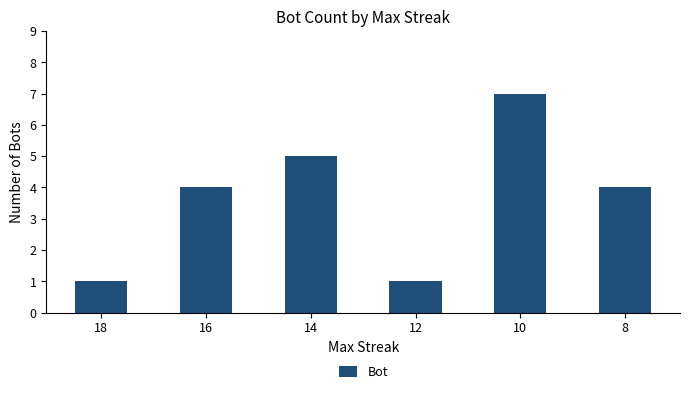

Approximately how many times larger is the value at 16 compared to 8?

1.0